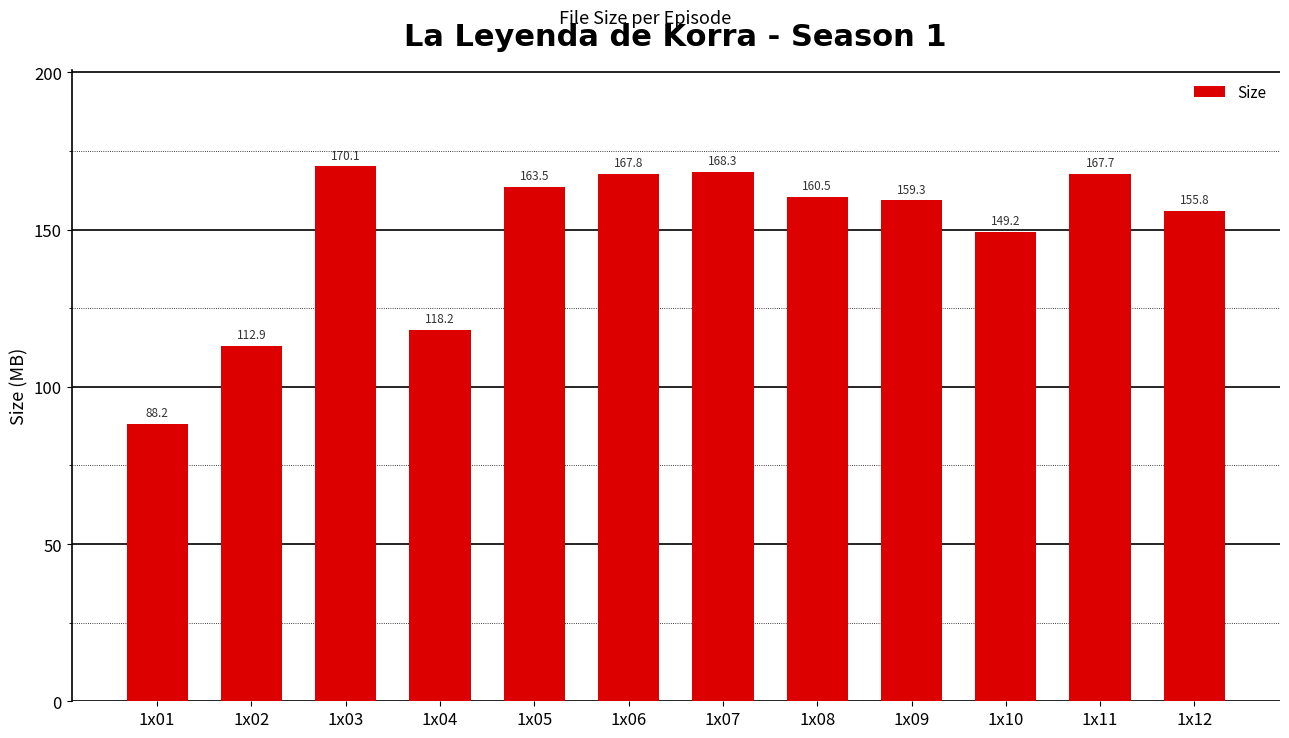

Rank the categories by value from lowest to highest.

1x01, 1x02, 1x04, 1x10, 1x12, 1x09, 1x08, 1x05, 1x11, 1x06, 1x07, 1x03